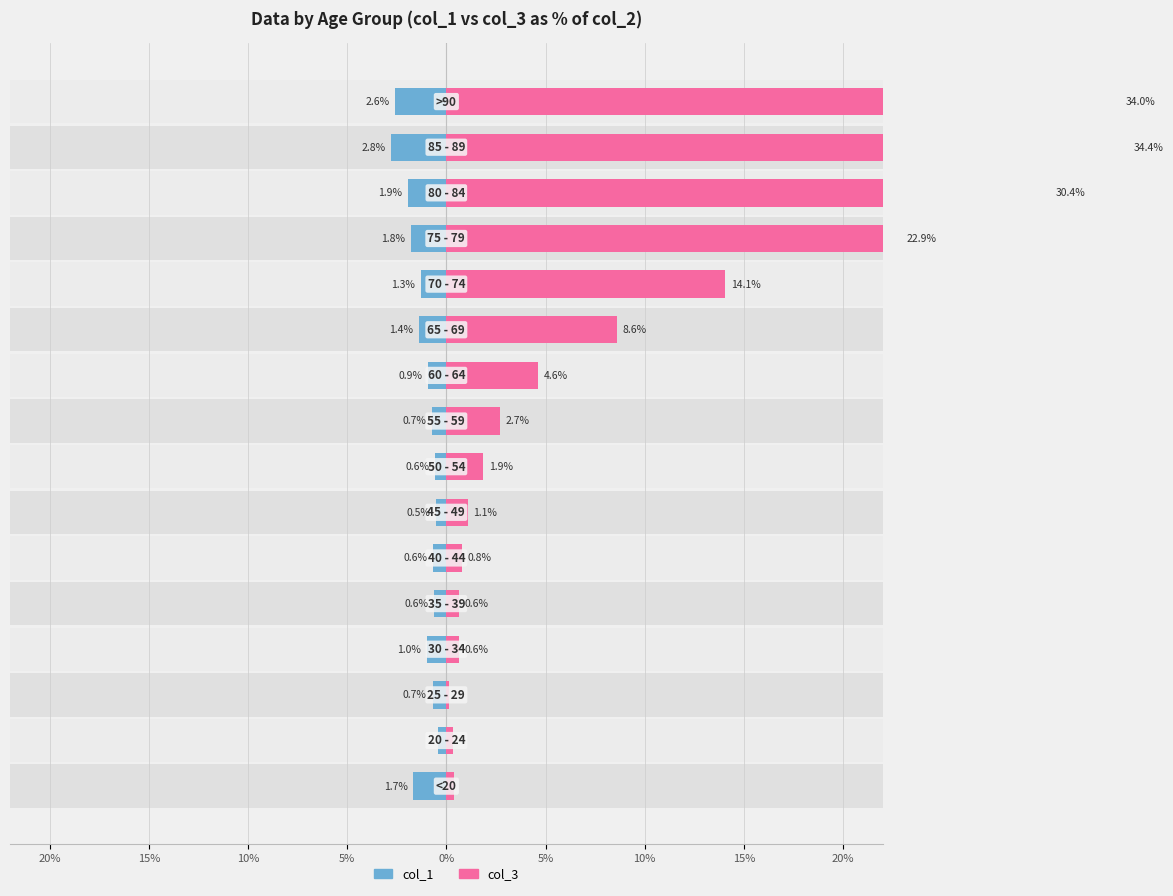

Are the bars grouped side by side (vs. stacked)?

Yes